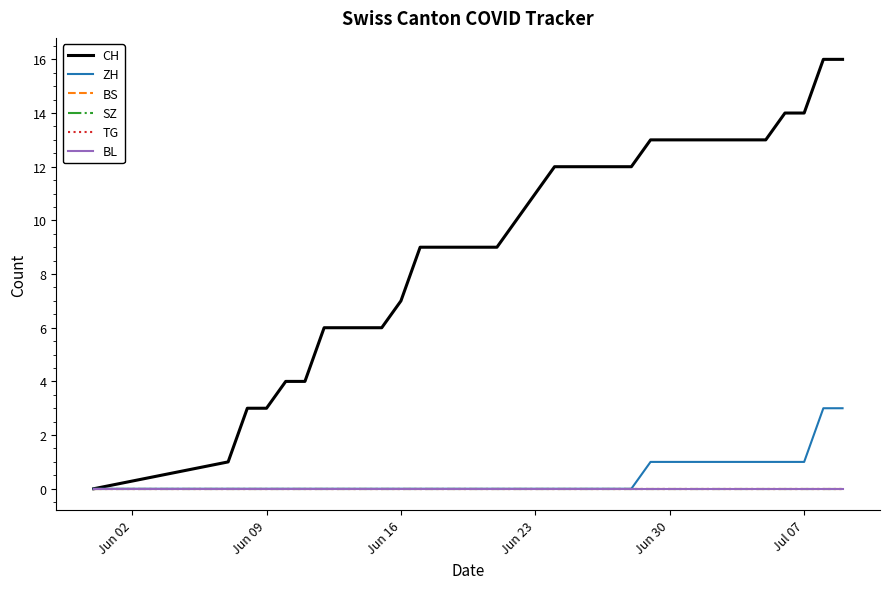

What is the greatest value displayed?

16